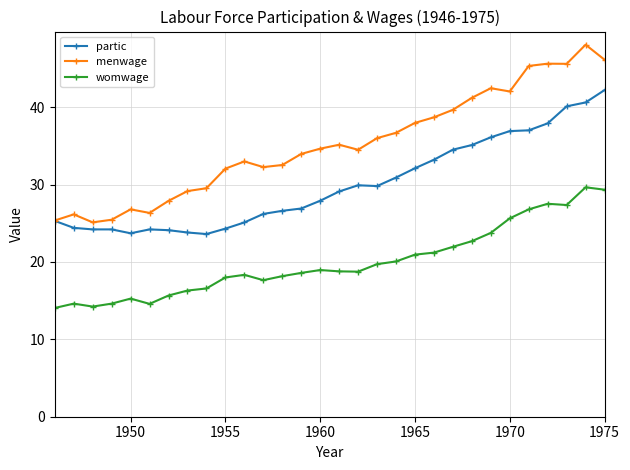

True or false: womwage has more than 1 points higher than both neighbors.

True